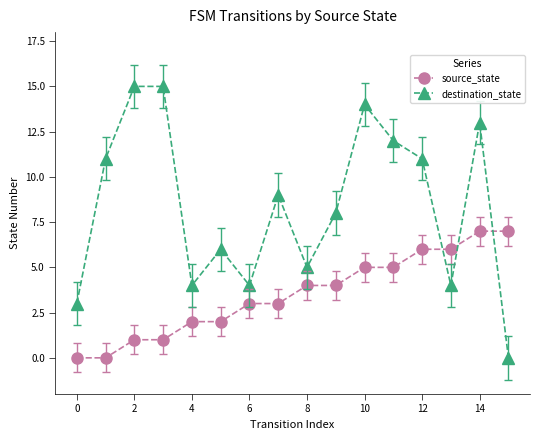

Reading left to right, transcribe all the data shown in this chart.

source_state: 0	0	1	1	2	2	3	3	4	4	5	5	6	6	7	7
destination_state: 3	11	15	15	4	6	4	9	5	8	14	12	11	4	13	0